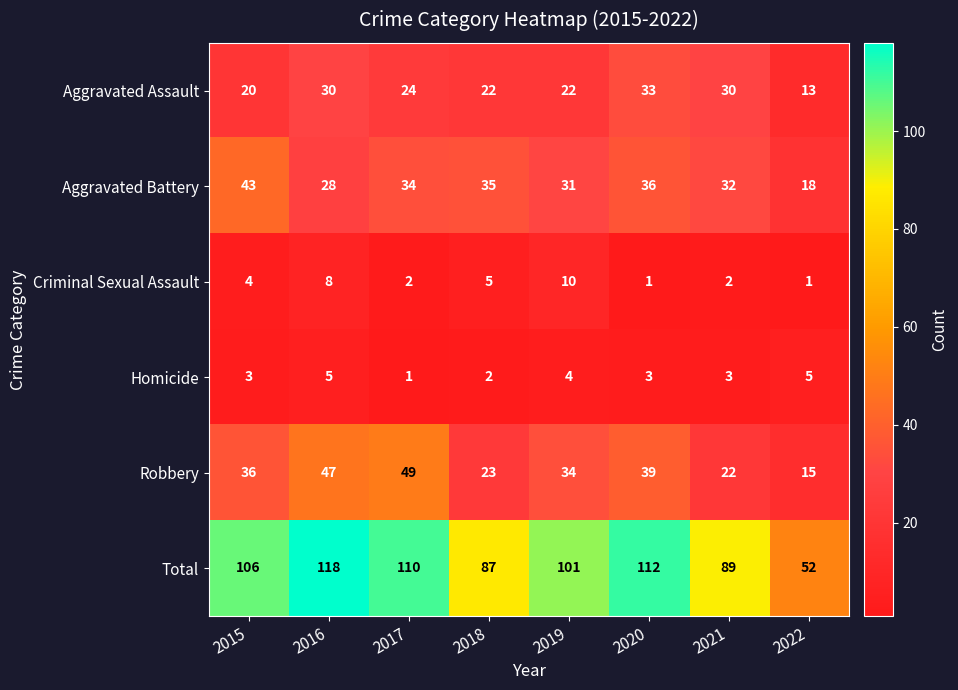

Which series has the widest spread of values?

Total